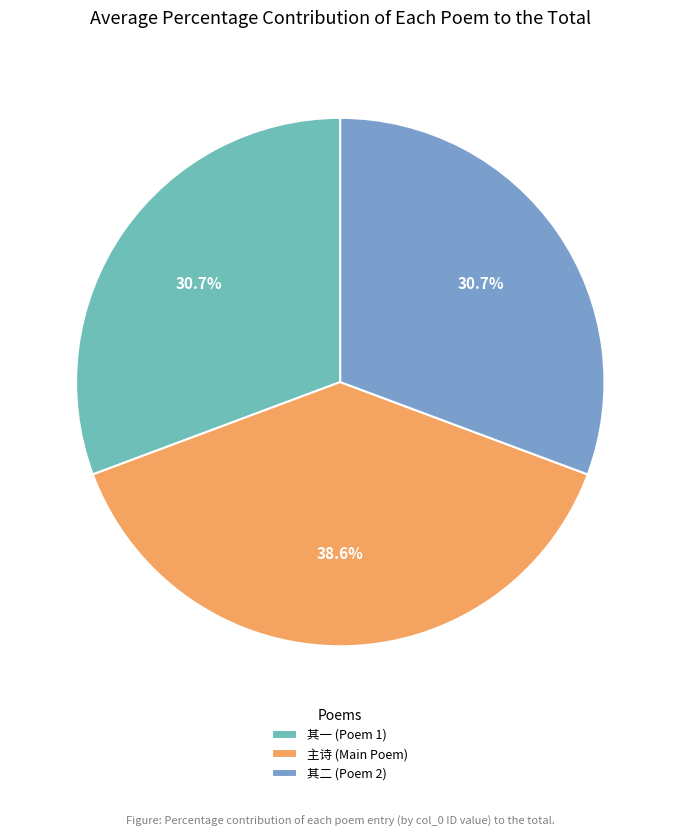

What portion of the pie excludes 其二 (Poem 2)?

69.3%